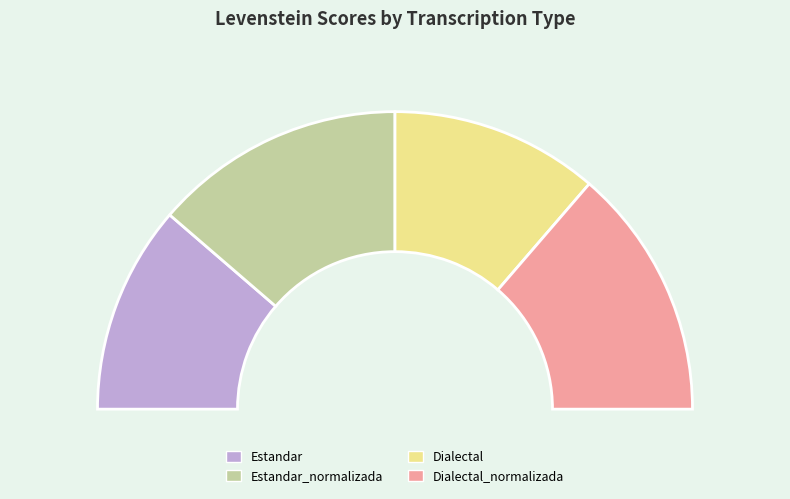

Does any single category account for the majority?

No